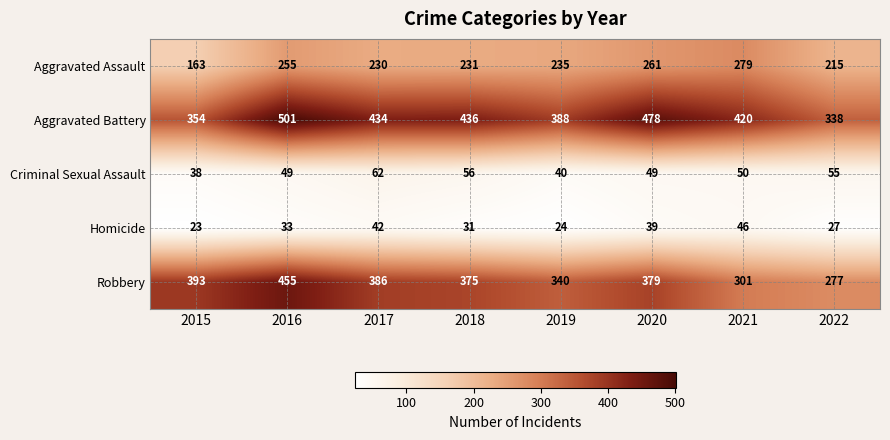

How many series are shown in this chart?

5